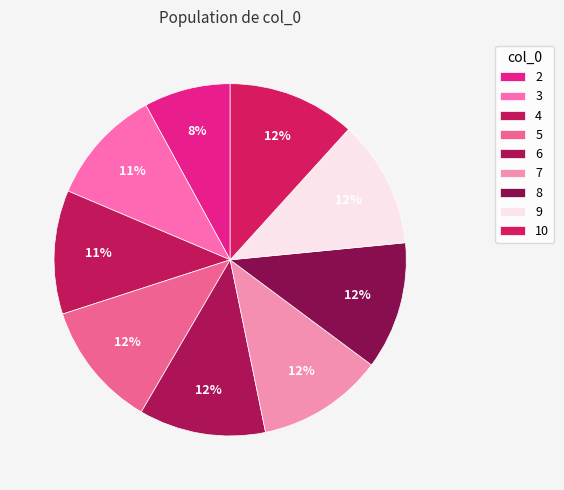

Is it true that 2 is 20% of the pie?

False